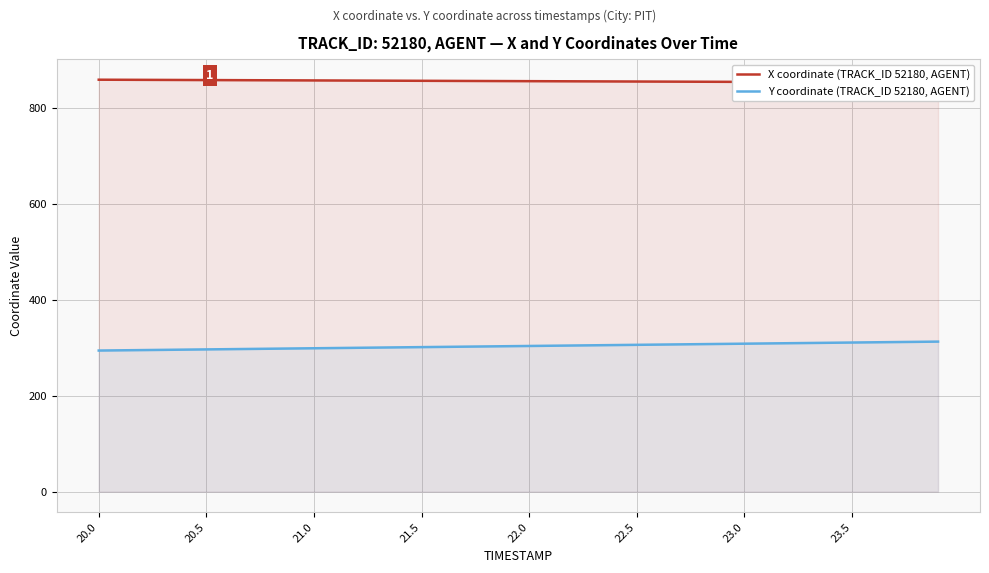

The value of Y coordinate (TRACK_ID 52180, AGENT) at 22.0 is 206.9. True or false?

False